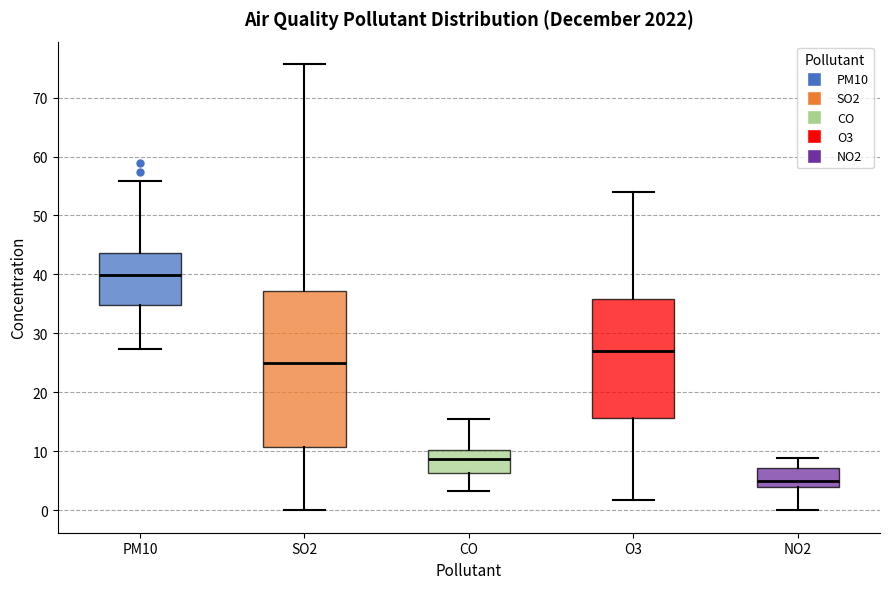

Reading left to right, read every box against the y-axis: the position of its median line, the range the box covers, and the ends of its whiskers. The values are not printed on the chart, so give them approximately, as read against the axis.

PM10: median 40, box 35 to 44, whiskers 27 to 56
SO2: median 25, box 11 to 37, whiskers 0 to 76
CO: median 9, box 6 to 10, whiskers 3 to 15
O3: median 27, box 16 to 36, whiskers 2 to 54
NO2: median 5, box 4 to 7, whiskers 0 to 9